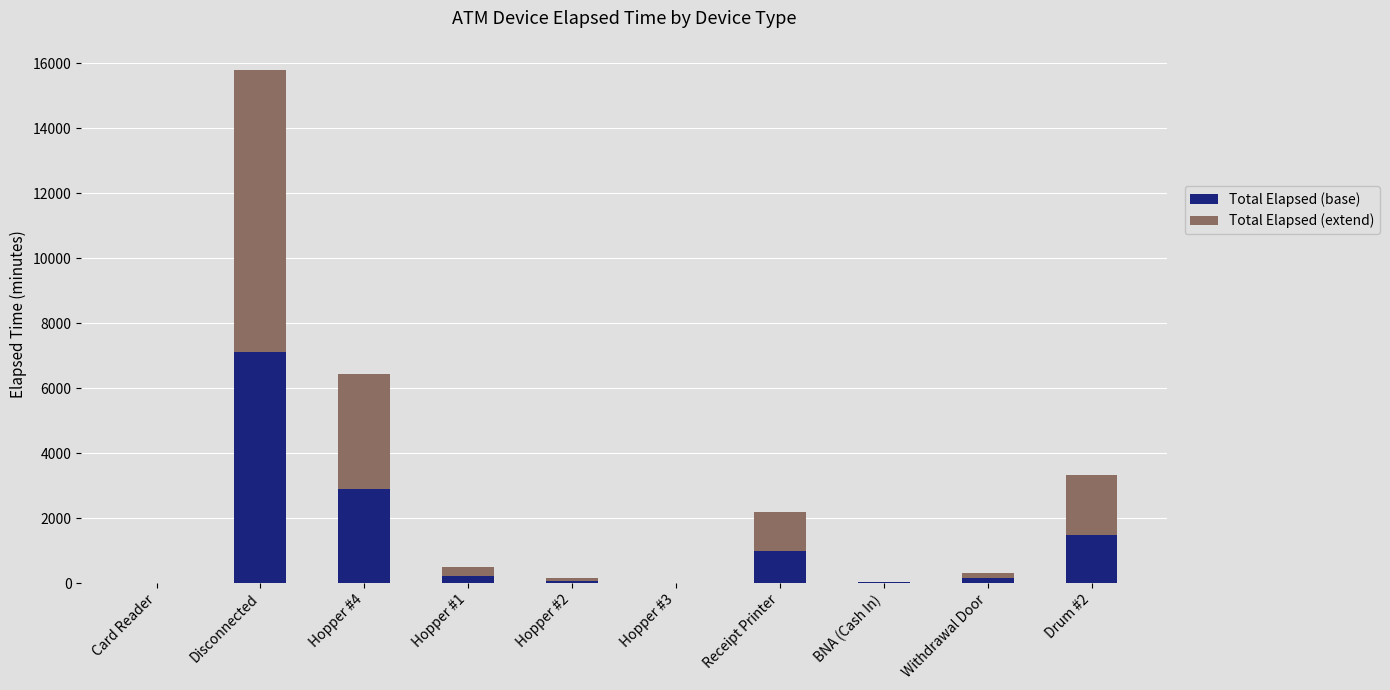

What are all the series names shown in the legend?

Total Elapsed (base), Total Elapsed (extend)